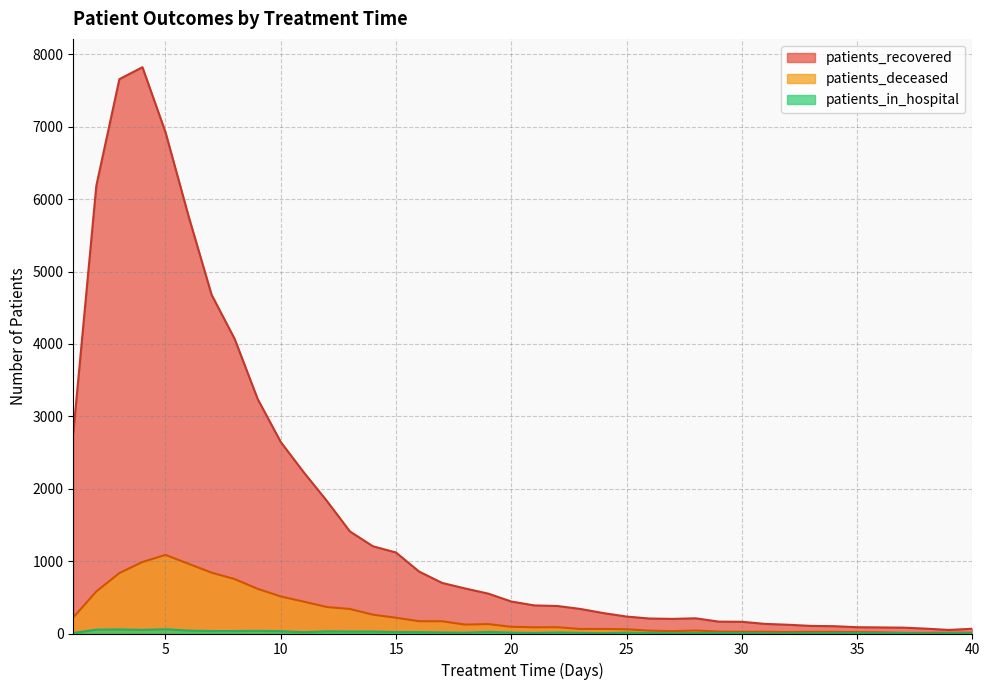

Which has a higher value, 30 or 17?

17